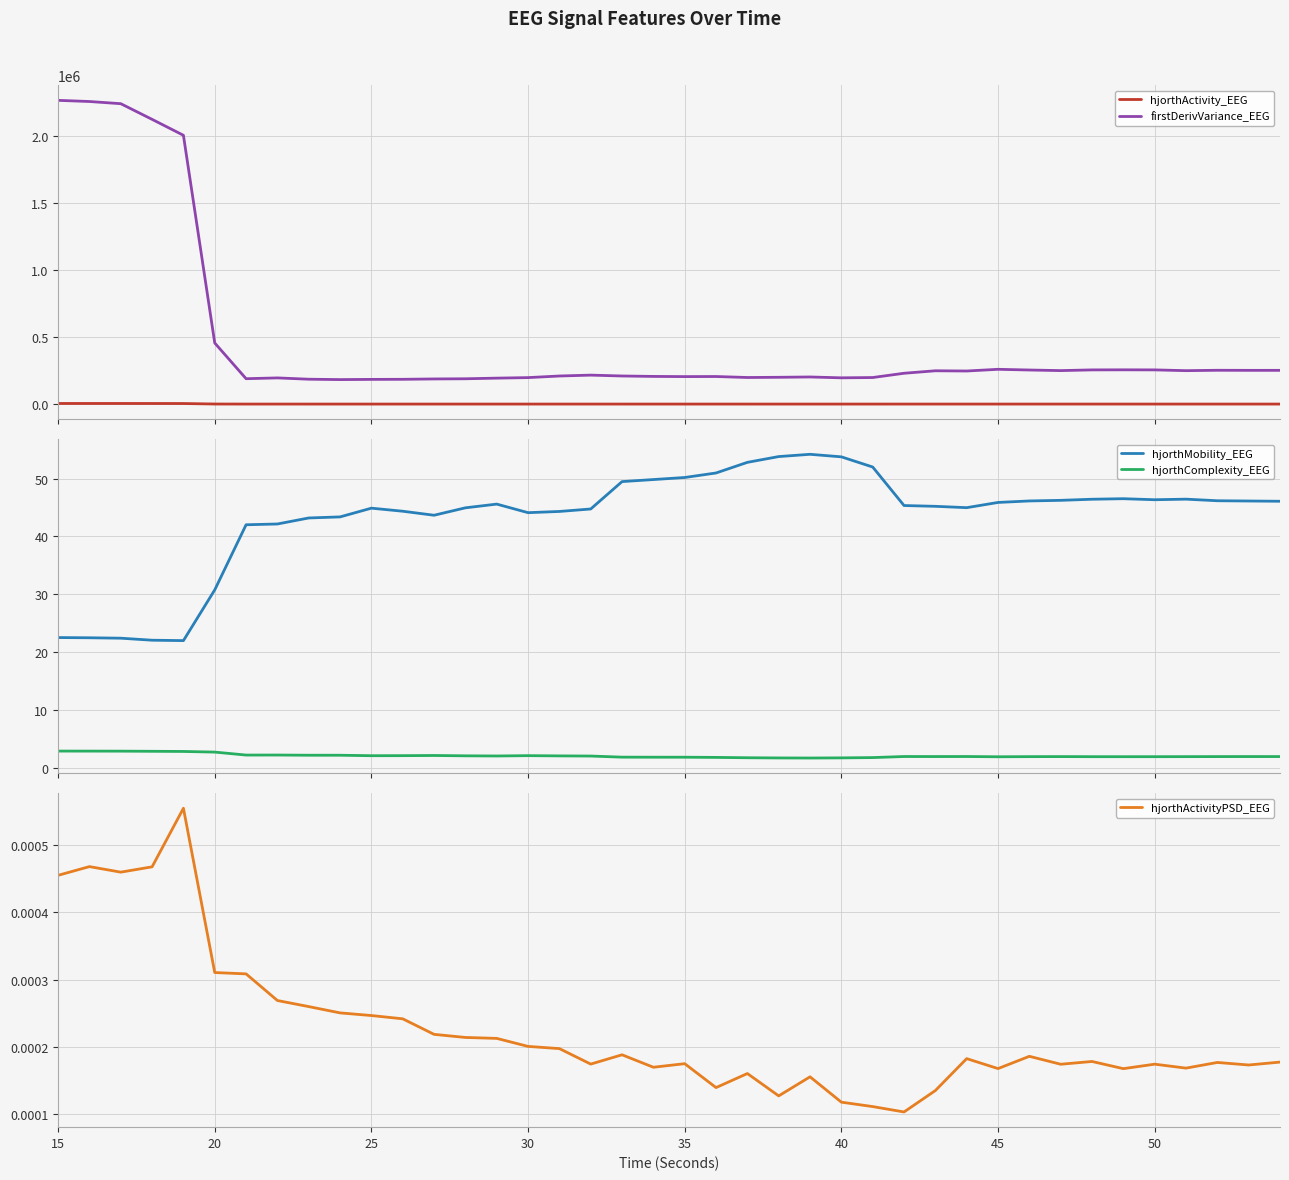

How many distinct data groups are displayed?

5